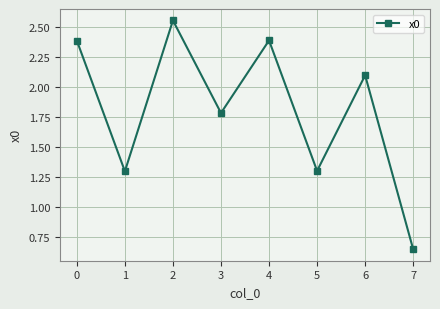

What is the value of the 2nd point from the left?

1.3